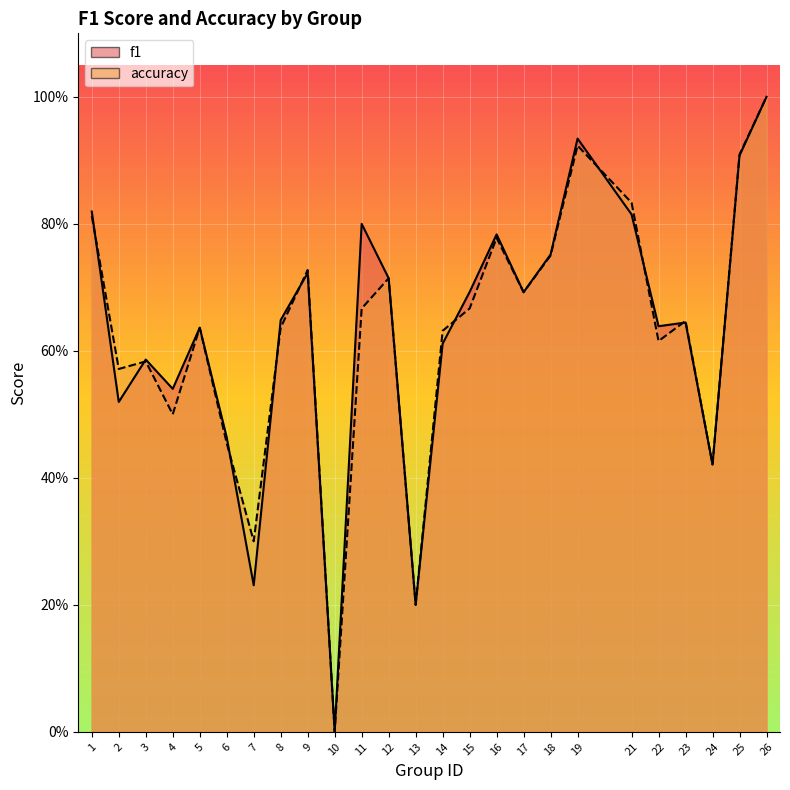

How many values in accuracy are above zero?

24